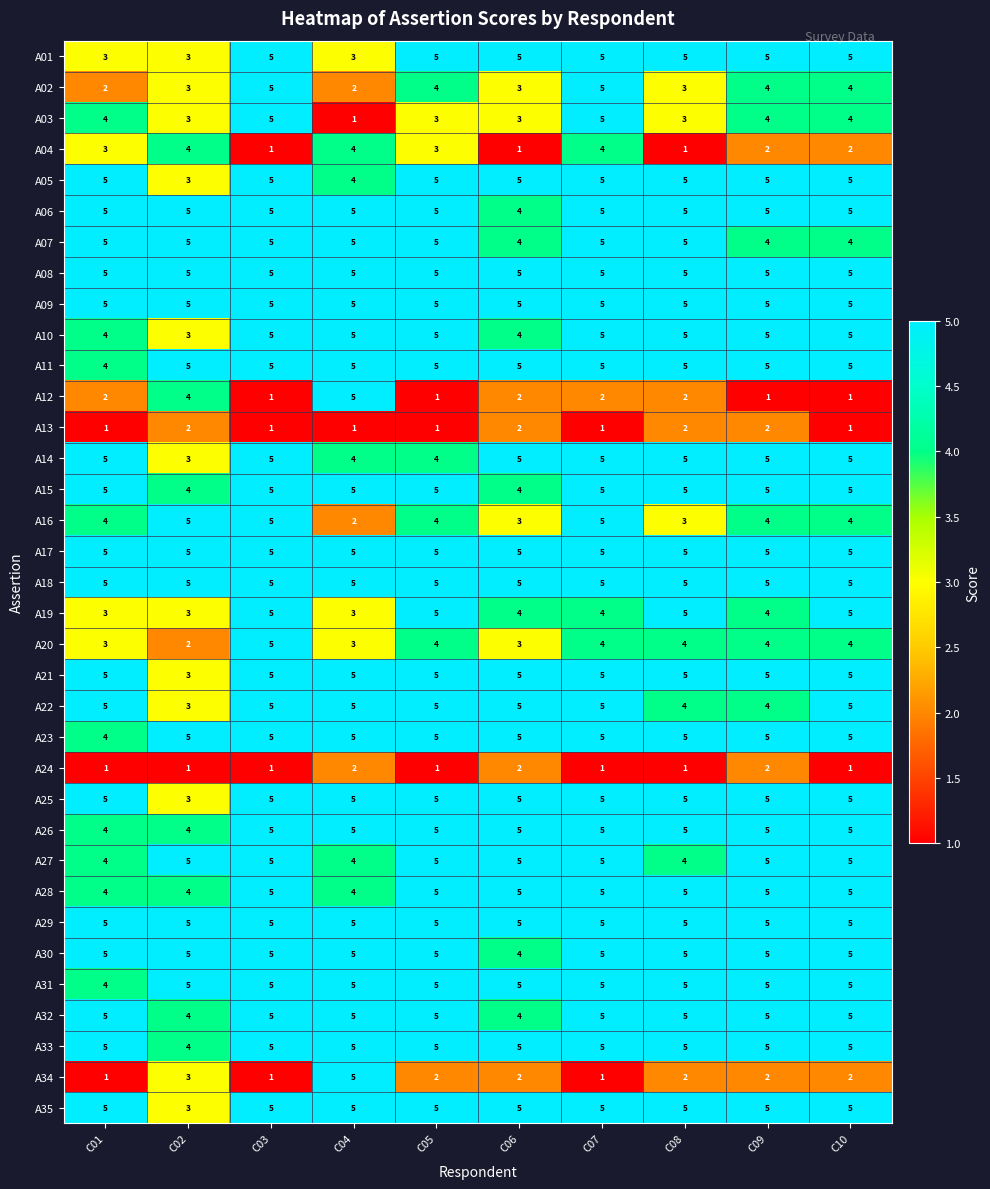

Between C01 and C07, which series saw the biggest shift?

A02